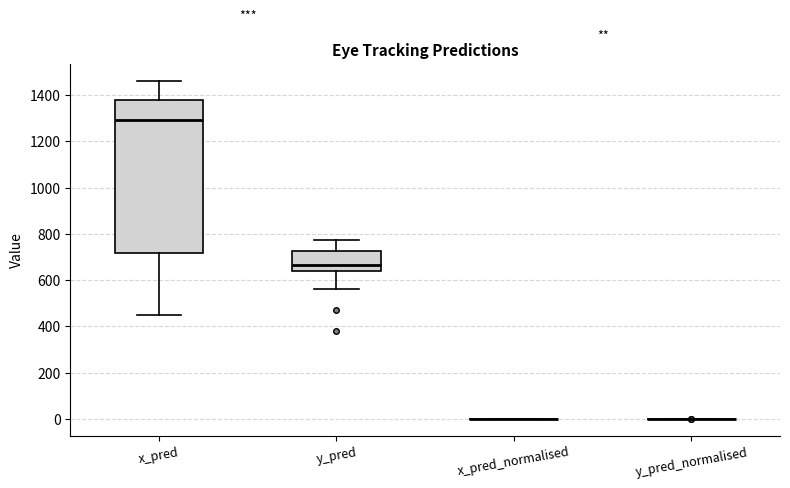

Reading left to right, read every box against the y-axis: the position of its median line, the range the box covers, and the ends of its whiskers. The values are not printed on the chart, so give them approximately, as read against the axis.

x_pred: median 1300, box 720 to 1380, whiskers 460 to 1460
y_pred: median 660, box 640 to 720, whiskers 560 to 780
x_pred_normalised: box collapsed to a line at 0, whiskers 0 to 0
y_pred_normalised: box collapsed to a line at 0, whiskers 0 to 0